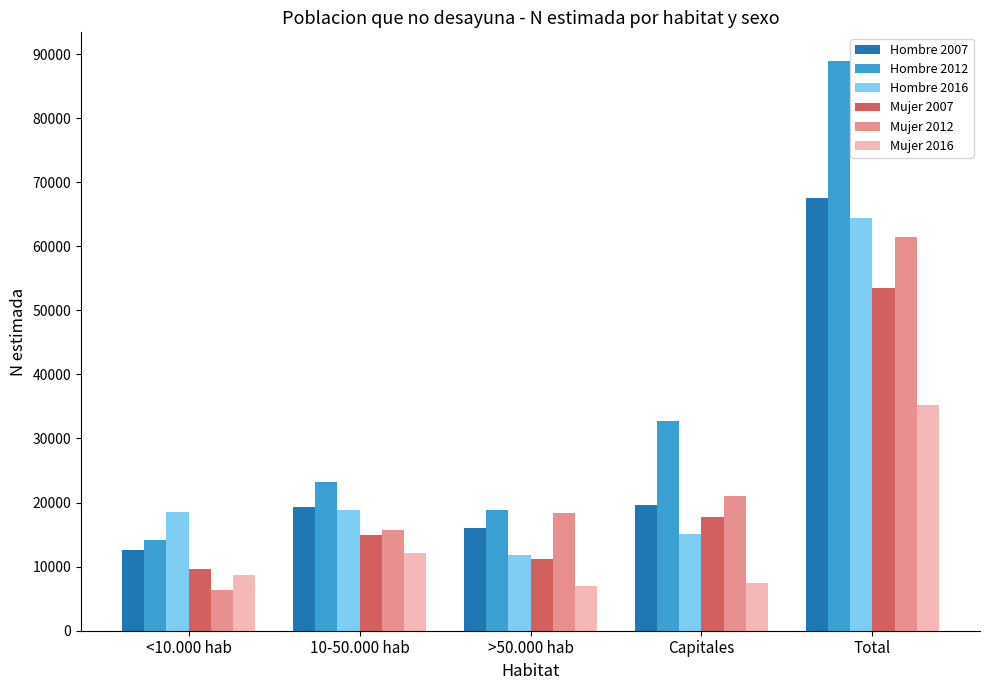

Is it true that Hombre 2007 equals 19621 at Capitales?

True